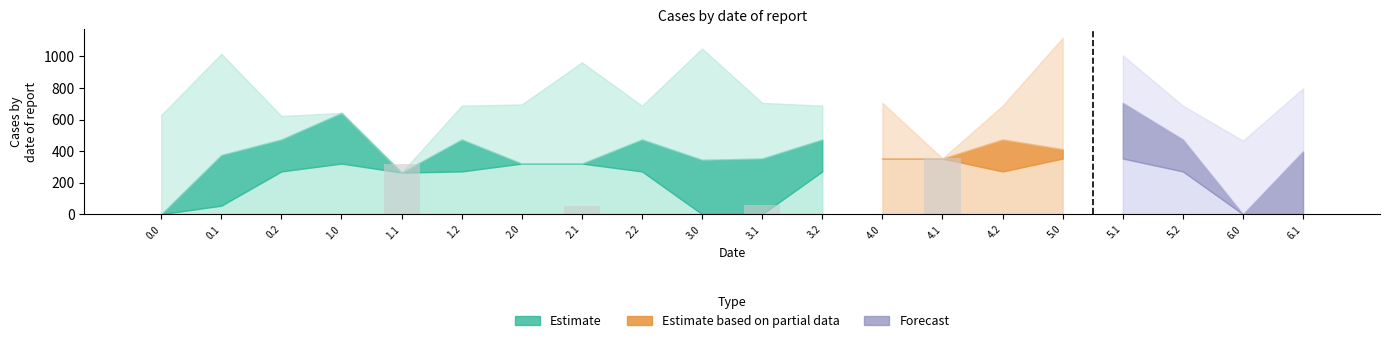

Reading left to right, transcribe all the data shown in this chart.

0.0	0.0	0.0	0.0	321.0	0.0	0.0	53.9	0.0	0.0	59.3	0.0	0.0	353.0	0.0	0.0	0.0	0.0	0.0	0.0